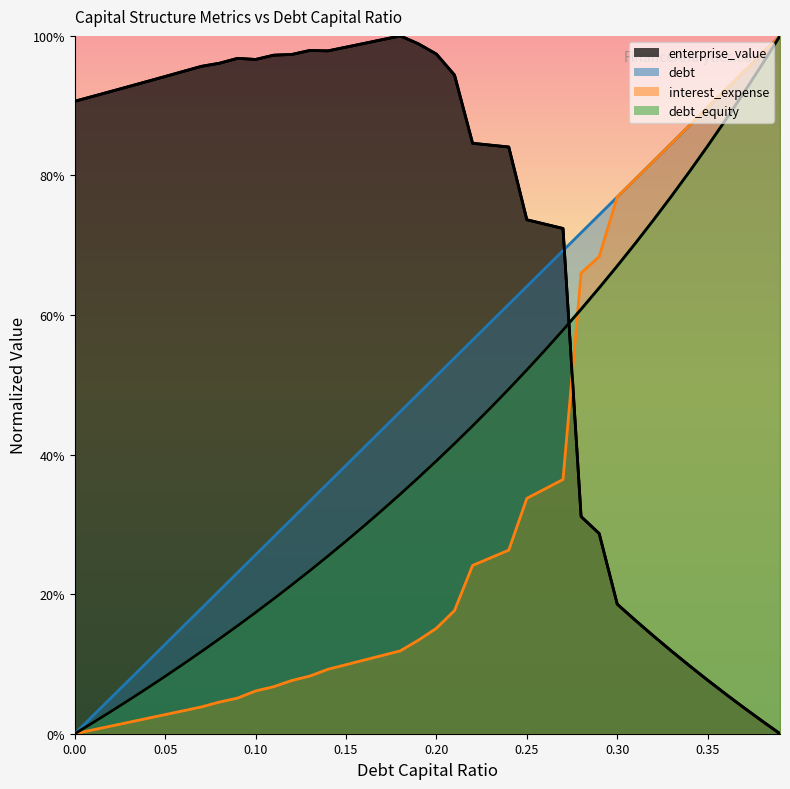

True or false: enterprise_value has a value of 0.5 at 28.

False